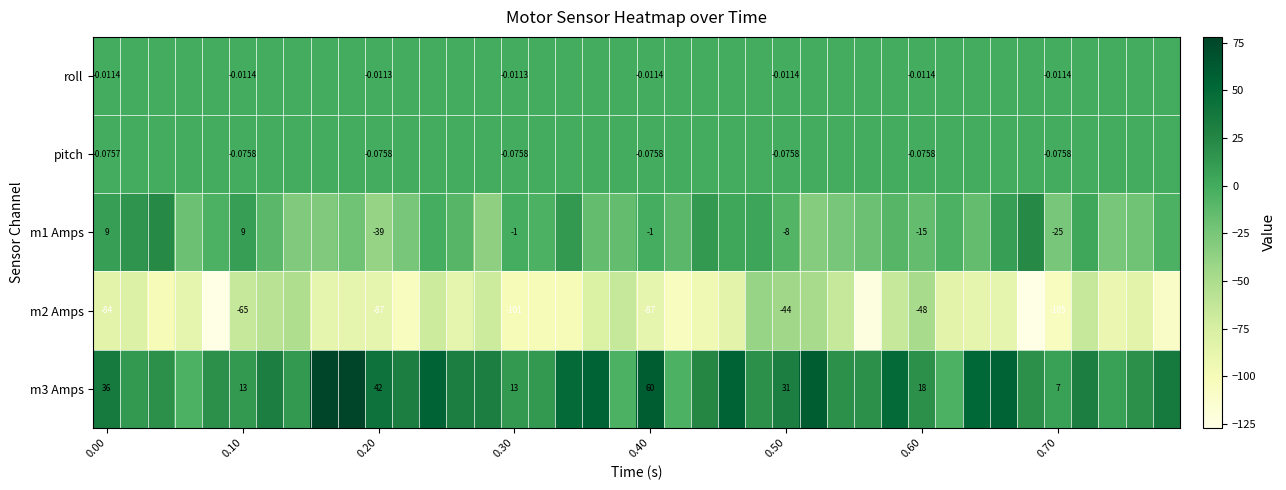

How many categories are shown in the chart?

40